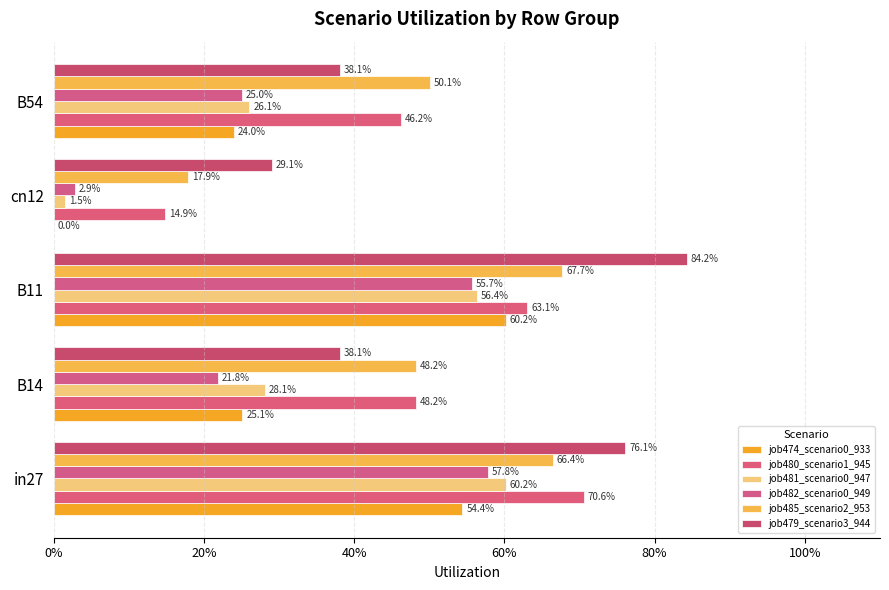

How many bars are there in each group?

6